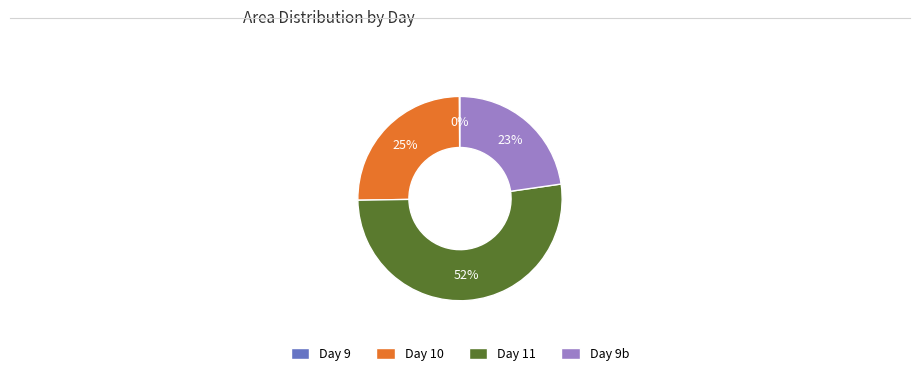

Do Day 11 and Day 10 together represent more than half of the pie?

Yes